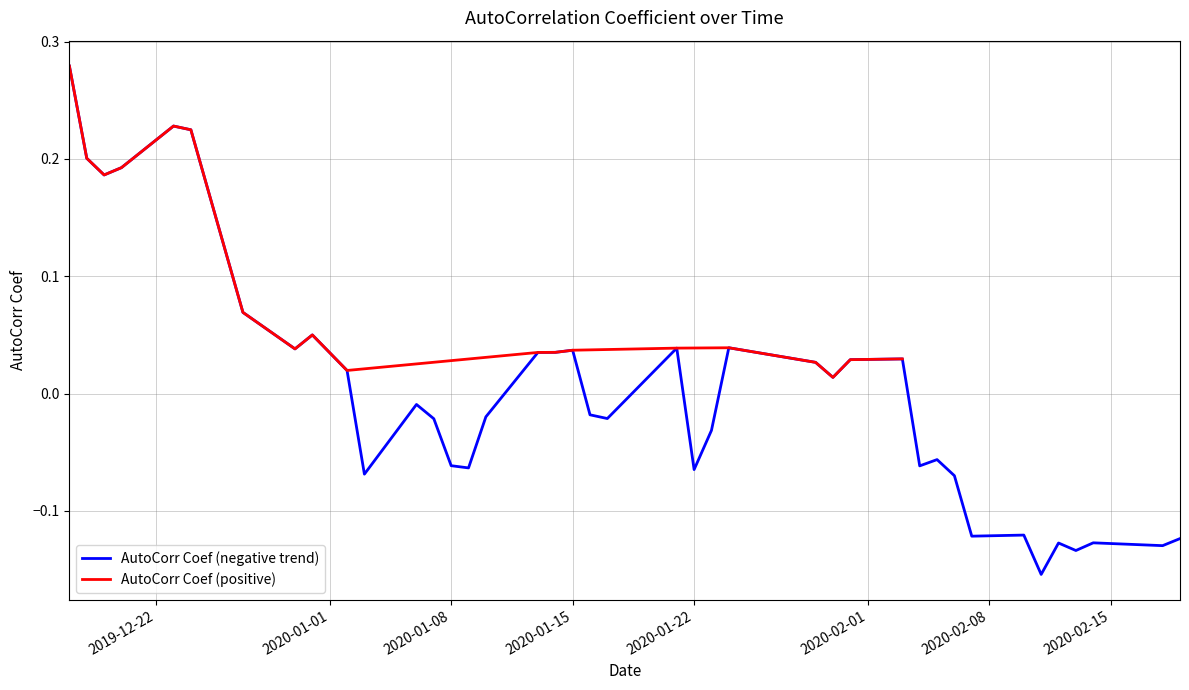

How many data points are above 0?

19